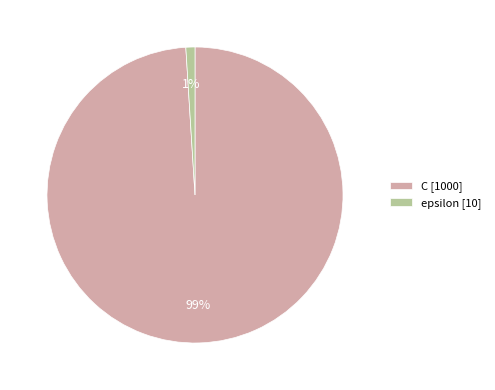

Which has a higher value, C [1000] or epsilon [10]?

C [1000]